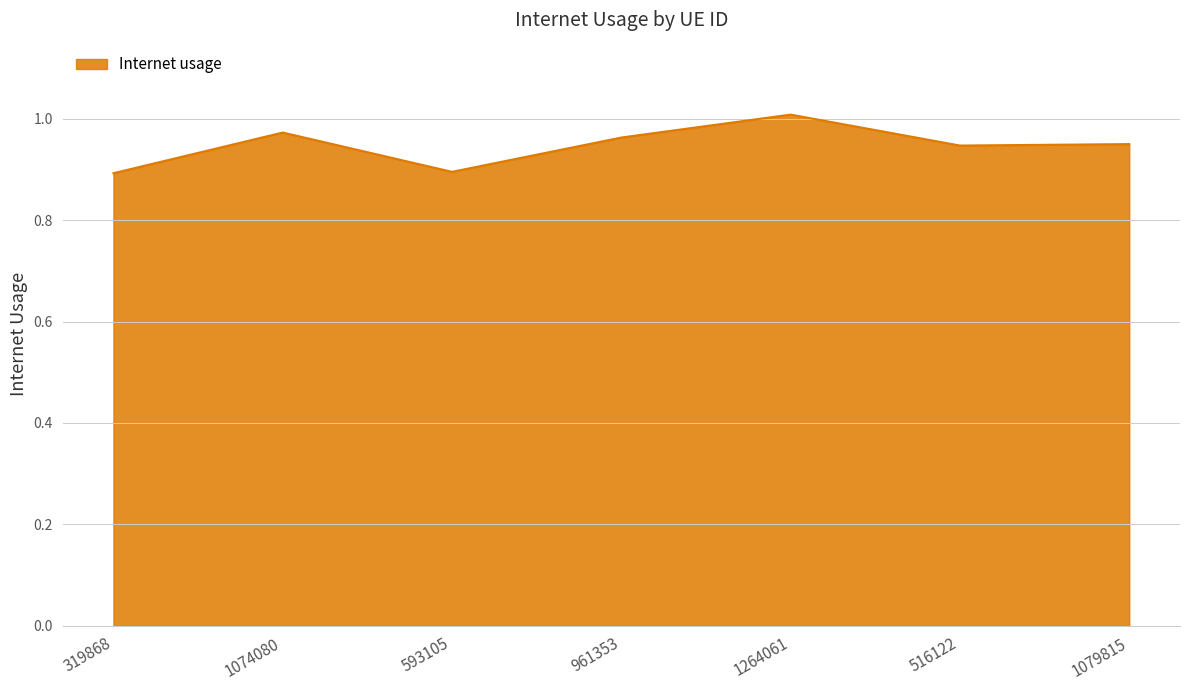

What position from the right is 1079815?

1